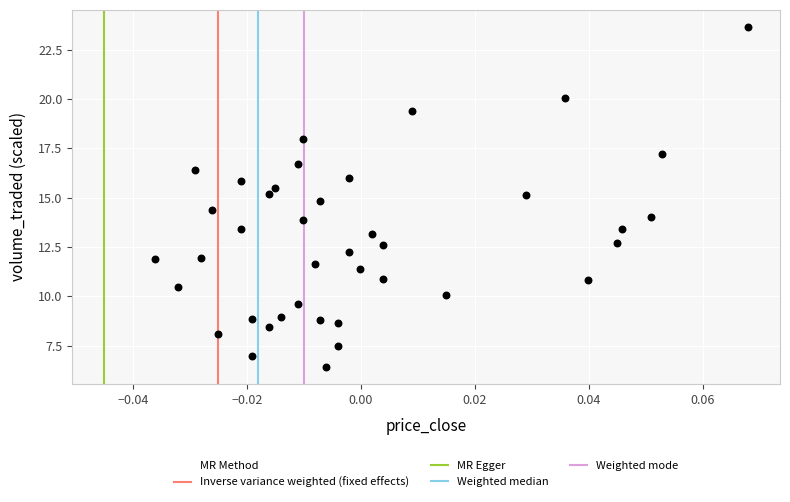

What is the range of Y values (max minus min)?

17.2